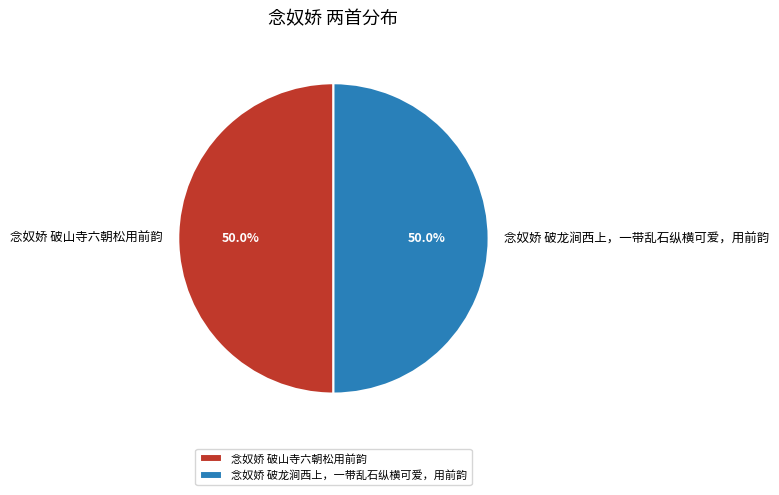

How many segments does this pie chart have?

2